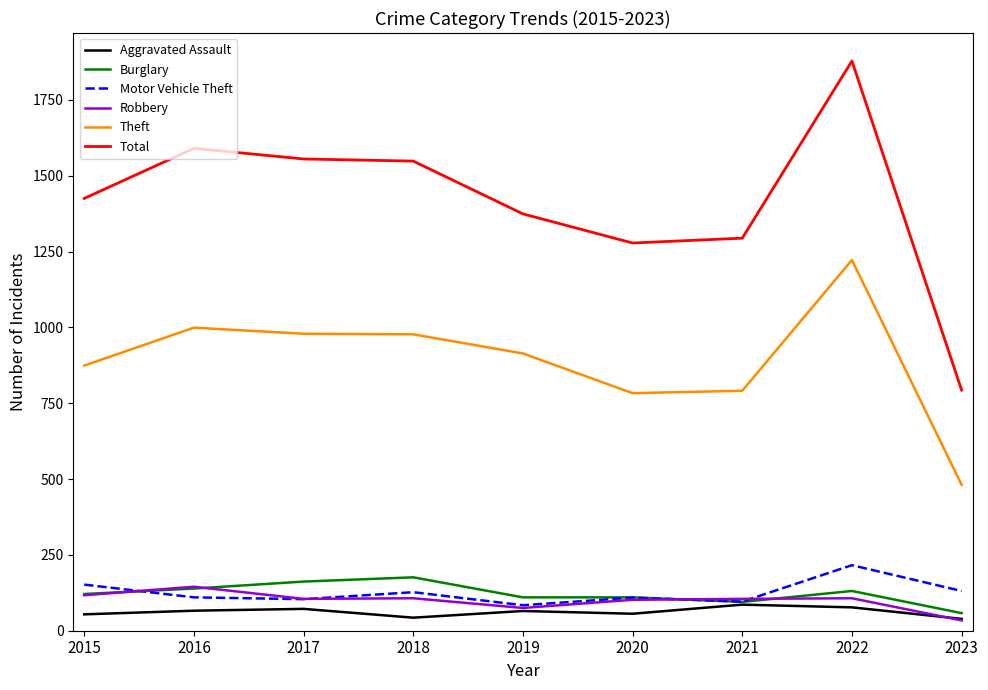

True or false: Theft and Aggravated Assault cross at least once.

False